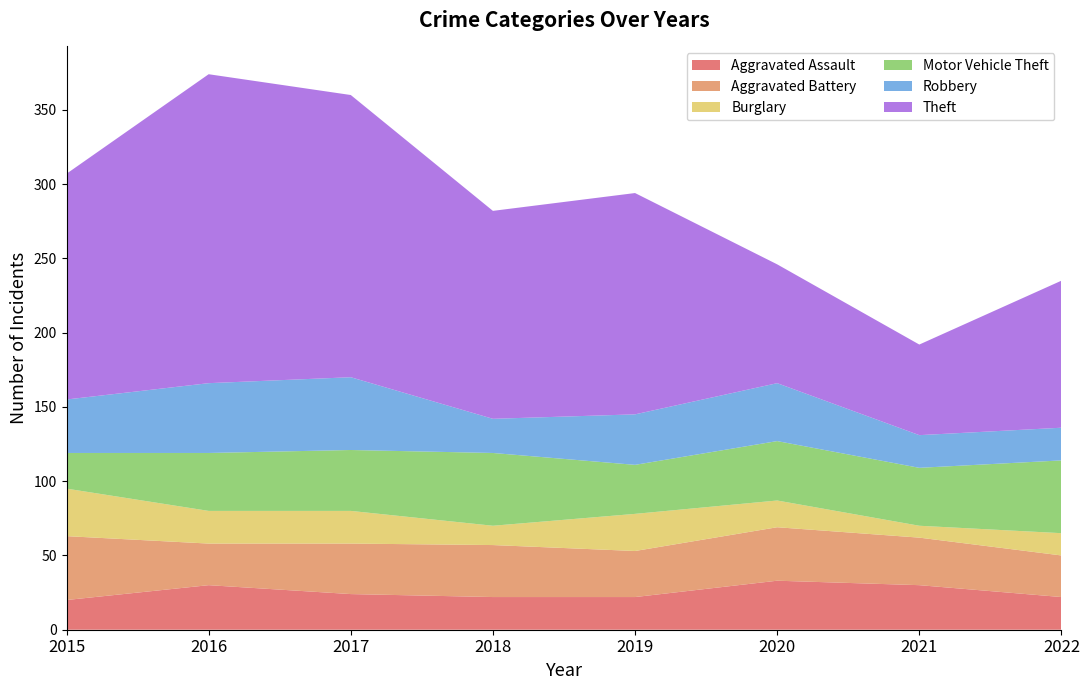

Reading left to right, extract all data points from this chart.

Aggravated Assault: 2015=20	2016=30	2017=24	2018=22	2019=22	2020=33	2021=30	2022=22
Aggravated Battery: 2015=43	2016=28	2017=34	2018=35	2019=31	2020=36	2021=32	2022=28
Burglary: 2015=32	2016=22	2017=22	2018=13	2019=25	2020=18	2021=8	2022=15
Motor Vehicle Theft: 2015=24	2016=39	2017=41	2018=49	2019=33	2020=40	2021=39	2022=49
Robbery: 2015=36	2016=47	2017=49	2018=23	2019=34	2020=39	2021=22	2022=22
Theft: 2015=152	2016=208	2017=190	2018=140	2019=149	2020=80	2021=61	2022=99